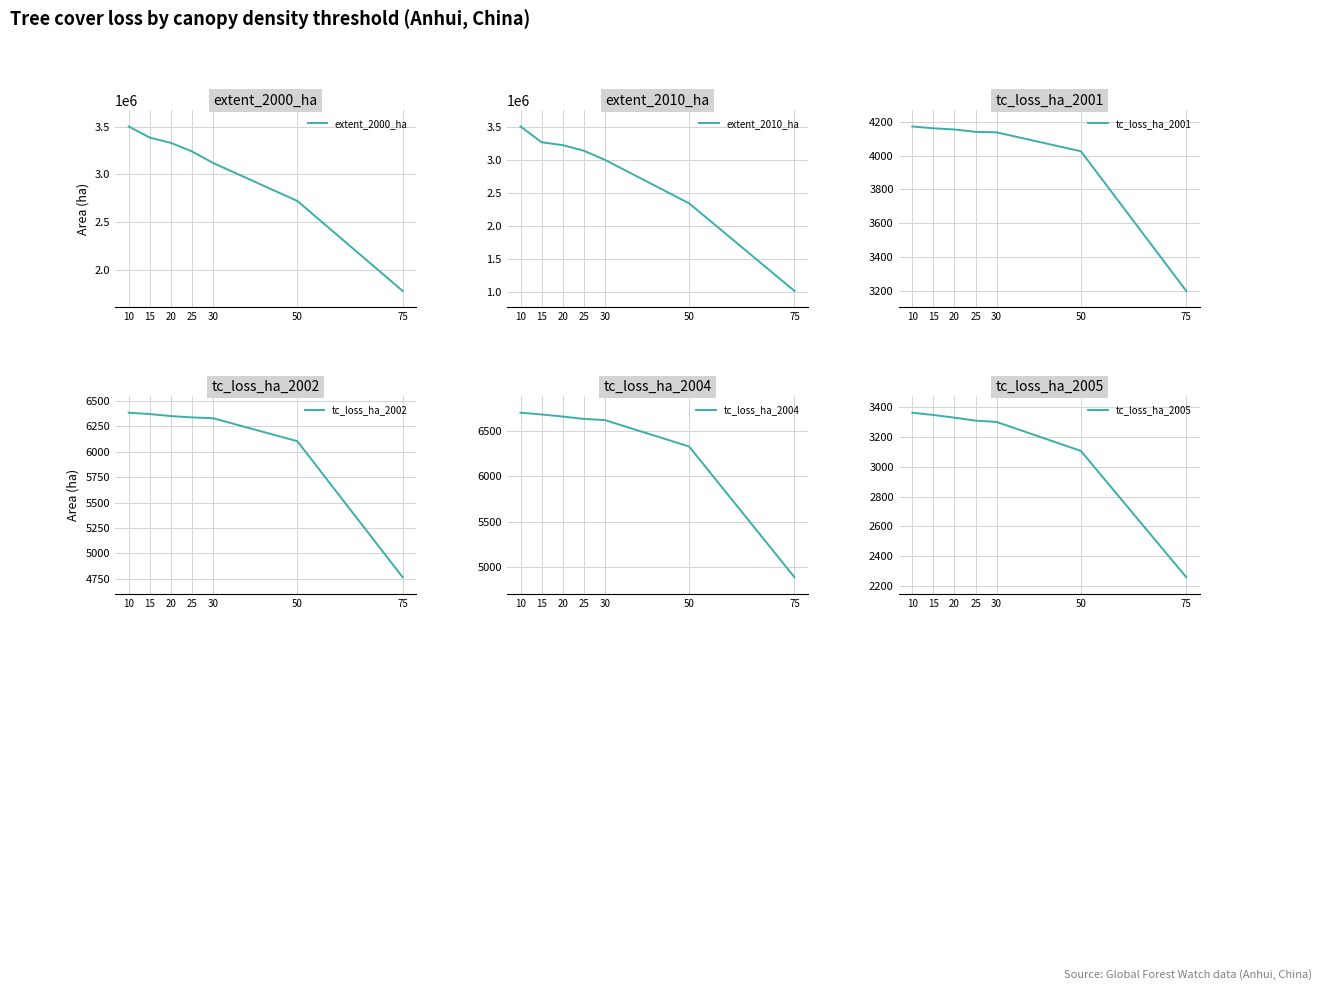

Does the chart have visible grid lines?

Yes